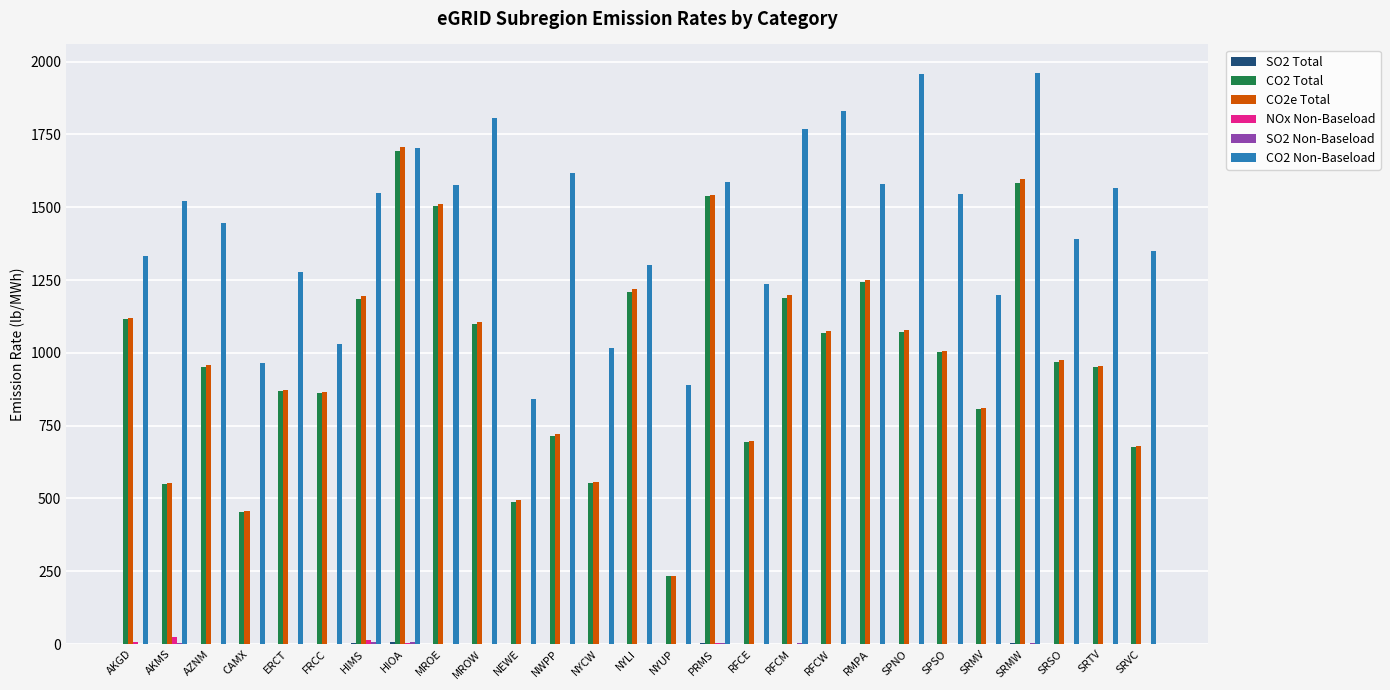

The CO2e Total series shows 701.9 at SRMW. True or false?

False